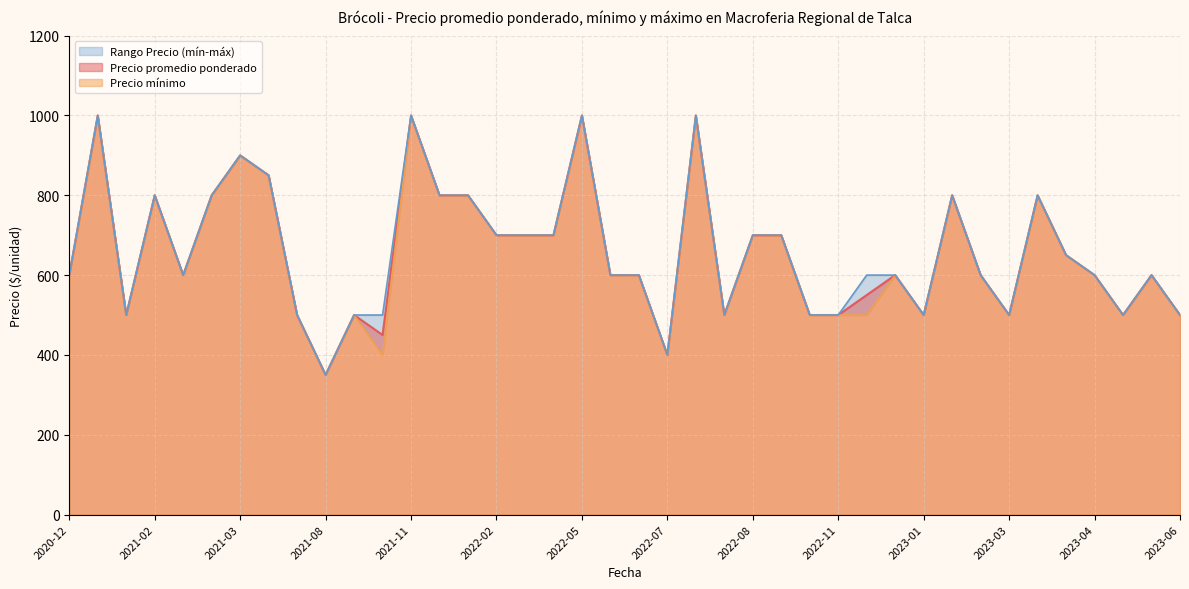

Is it true that Precio mínimo equals 469 at 2022-08?

False